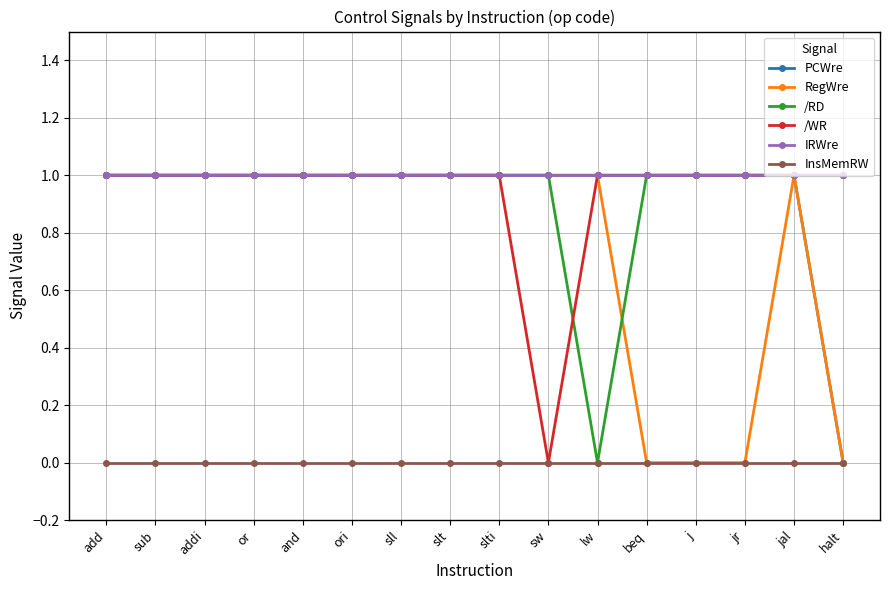

Is the value of RegWre at jr greater than the value of PCWre at jr?

No